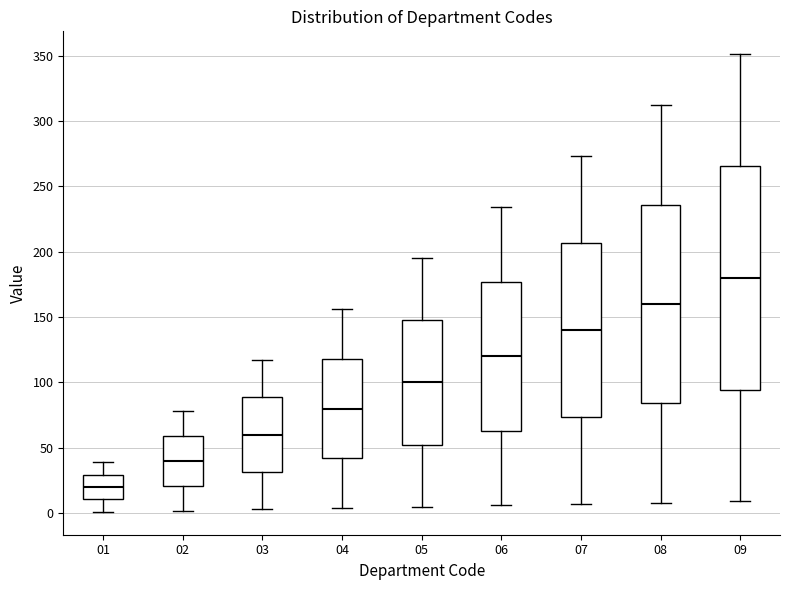

Where does the median line of the box at x = 07 sit on the y-axis? The values are not printed on the chart, so give them approximately, as read against the axis.

140